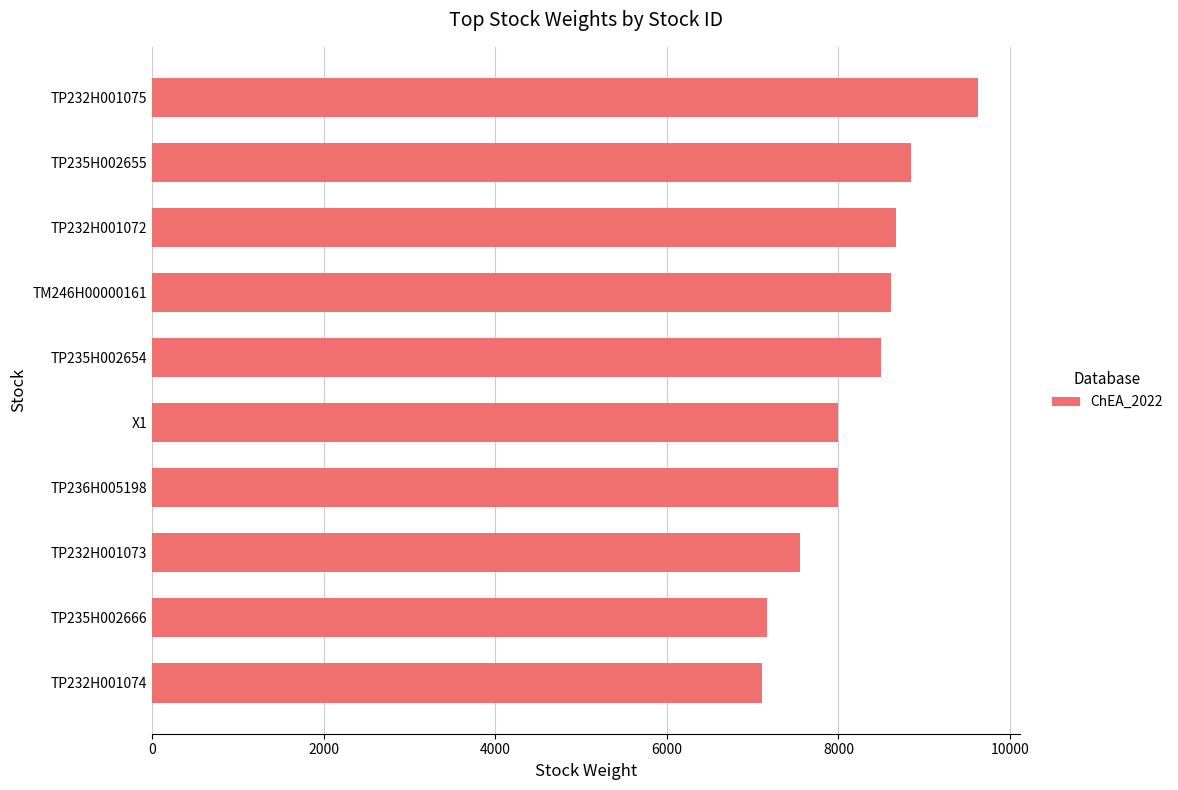

True or false: the data shows 11323 at TP232H001072.

False